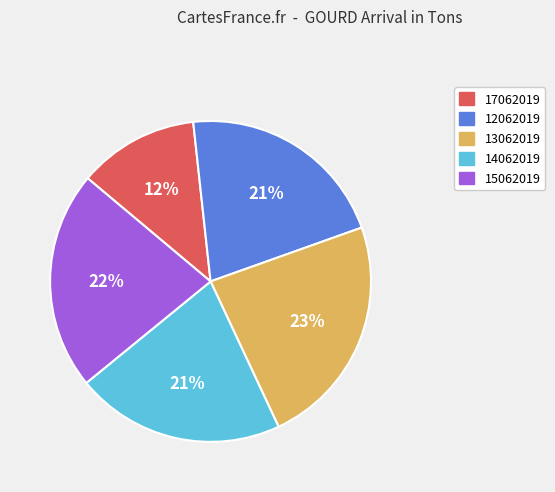

True or false: 17062019 accounts for 12% of the total.

True